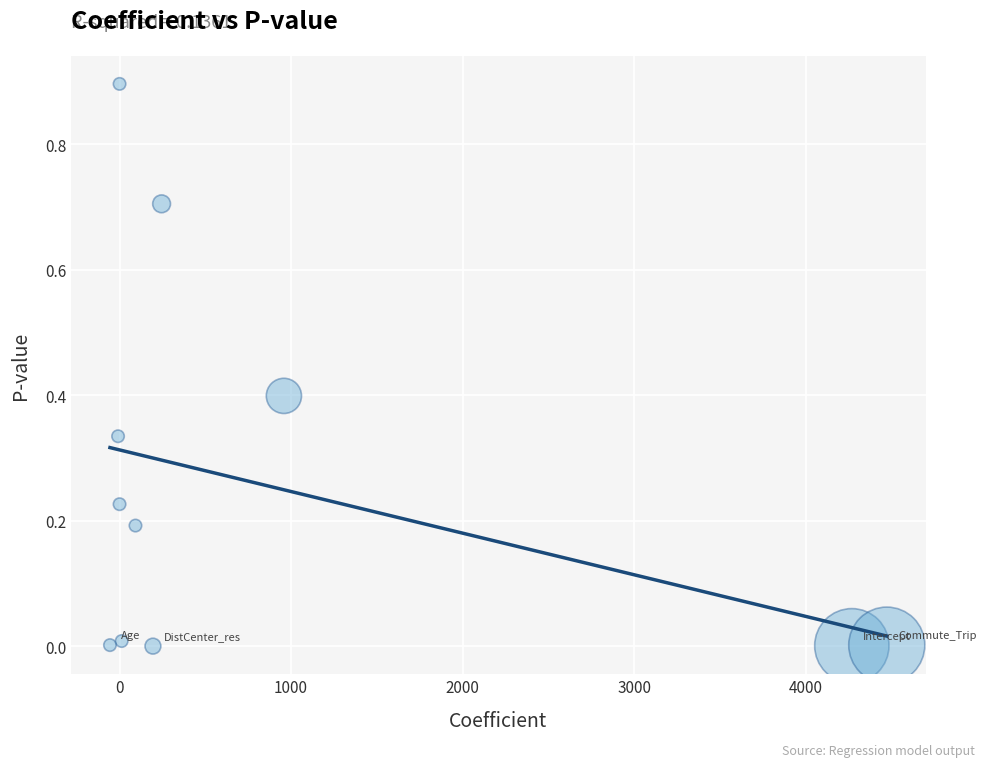

What is the average X value?

925.3